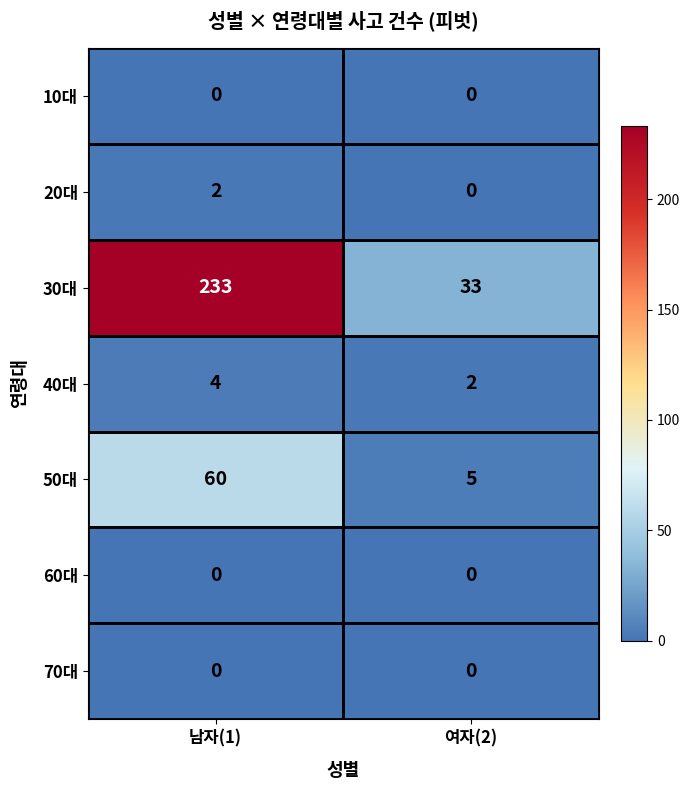

What is the greatest value displayed?

233